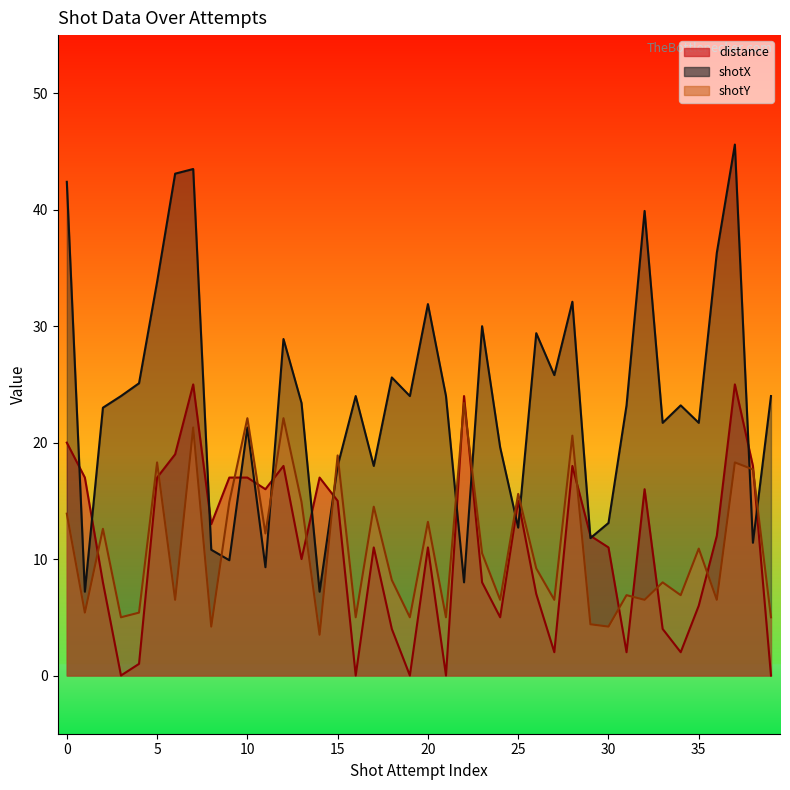

In shotY, how many points are higher than both neighbors (excluding endpoints)?

15